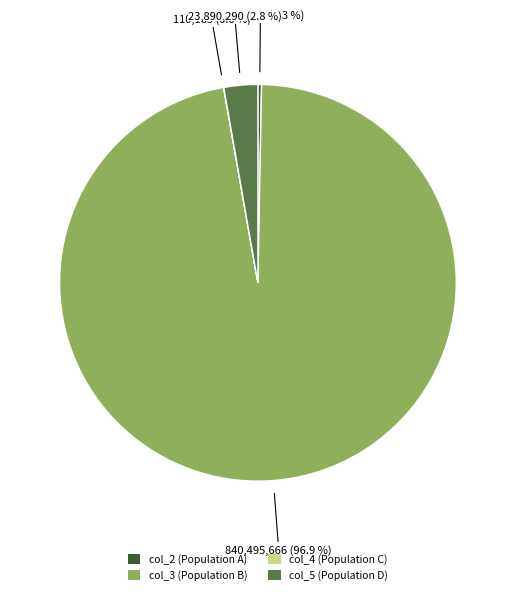

Which category has the biggest portion of the pie?

col_3